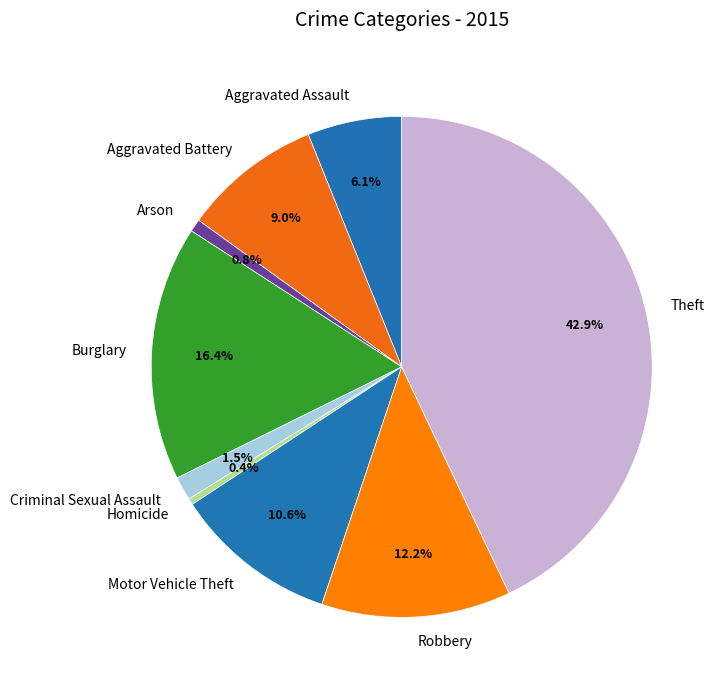

Is it true that Arson is 11% of the pie?

False